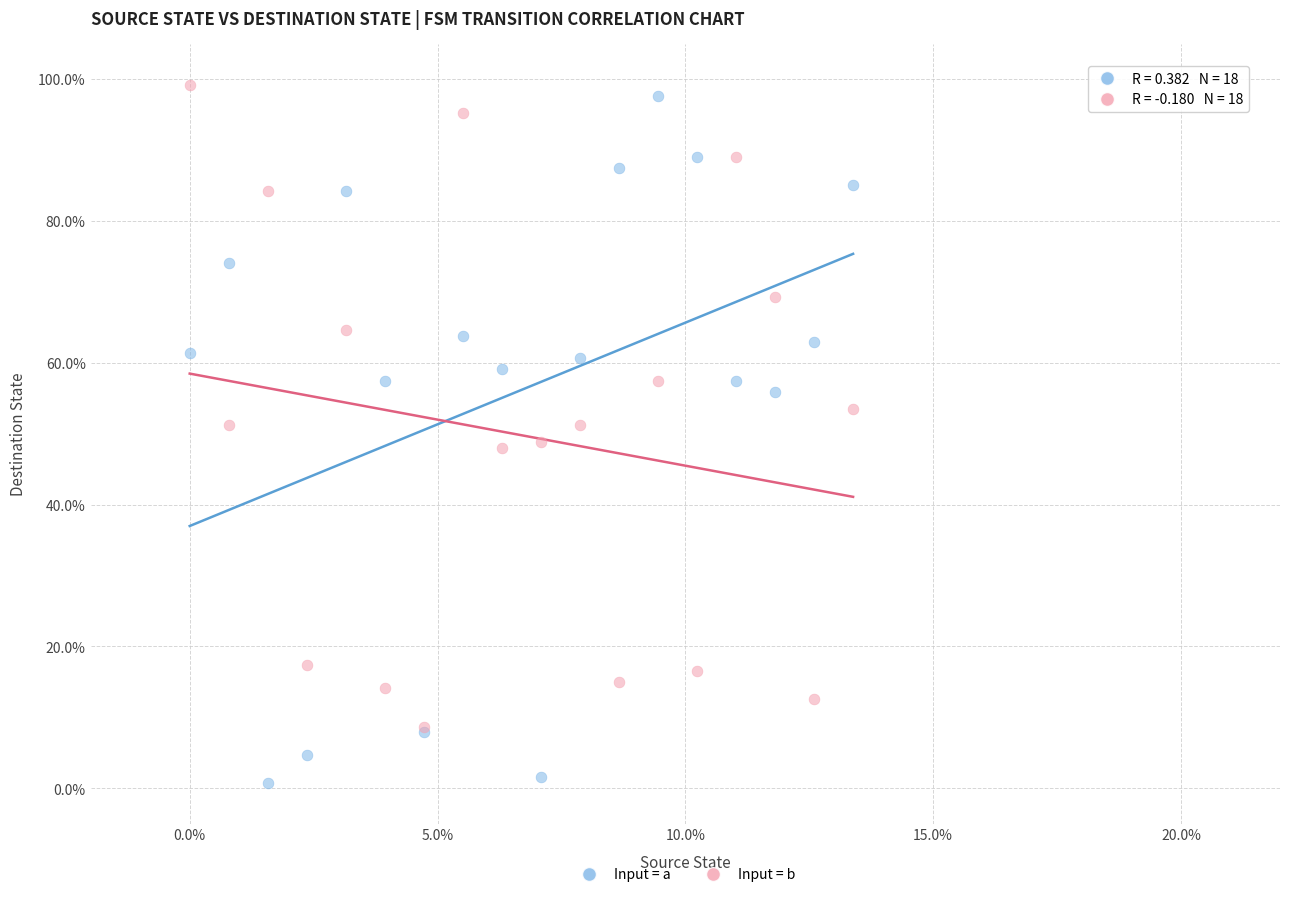

What are all the series names shown in the legend?

Input = a, Input = b